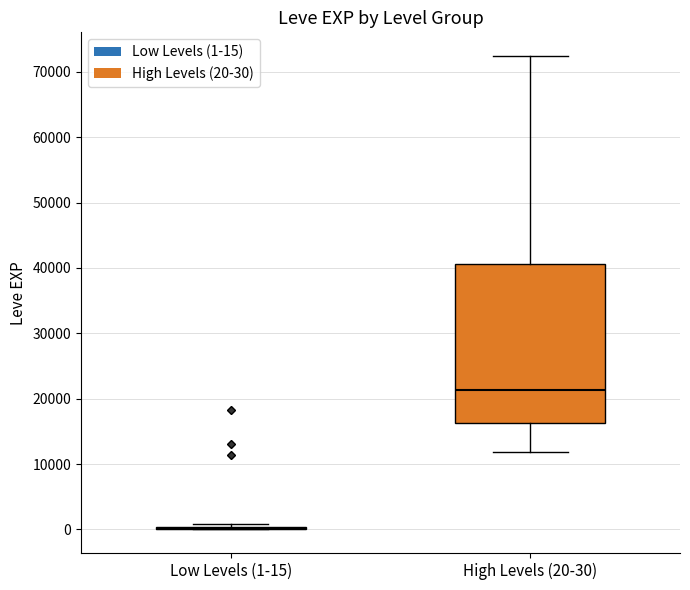

Reading left to right, read every box against the y-axis: the position of its median line, the range the box covers, and the ends of its whiskers. The values are not printed on the chart, so give them approximately, as read against the axis.

Low Levels (1-15): box collapsed to a line at 0, whiskers 0 to 1000
High Levels (20-30): median 21000, box 16000 to 41000, whiskers 12000 to 72000